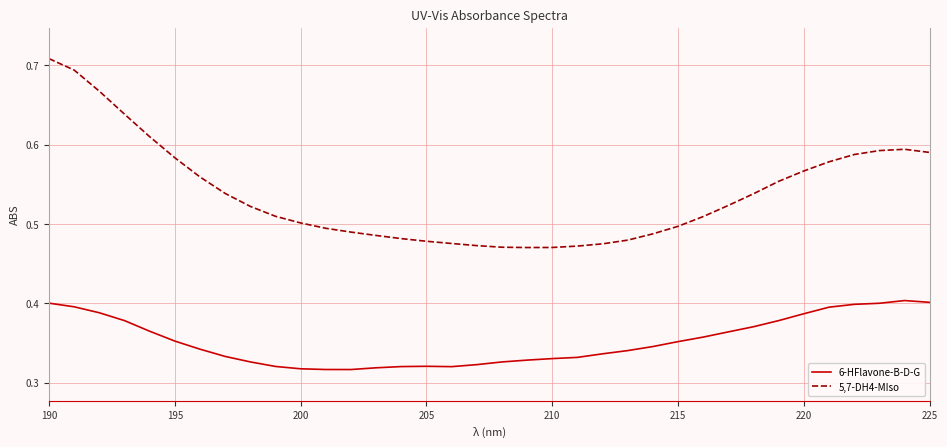

True or false: 5,7-DH4-MIso and 6-HFlavone-B-D-G intersect in this chart.

False